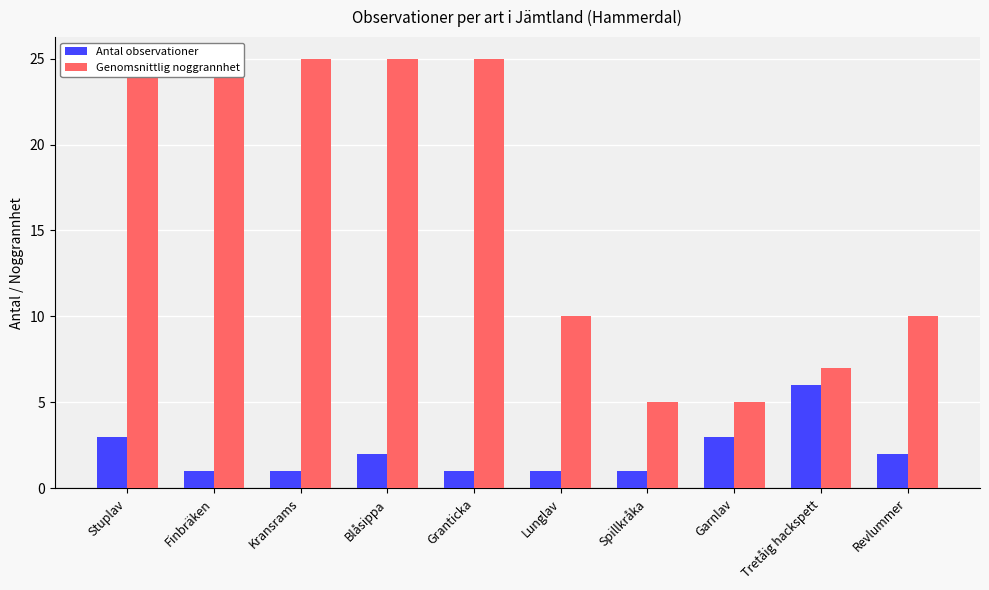

What is the minimum value shown in the chart?

1